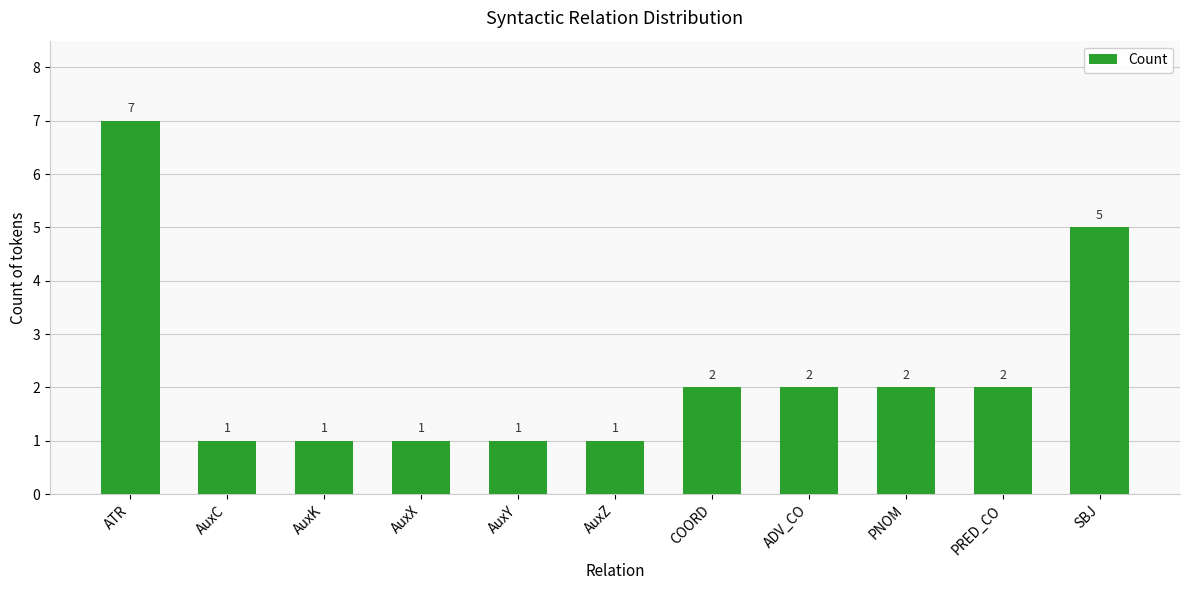

Reading left to right, what are all the values shown in this chart?

ATR=7	AuxC=1	AuxK=1	AuxX=1	AuxY=1	AuxZ=1	COORD=2	ADV_CO=2	PNOM=2	PRED_CO=2	SBJ=5